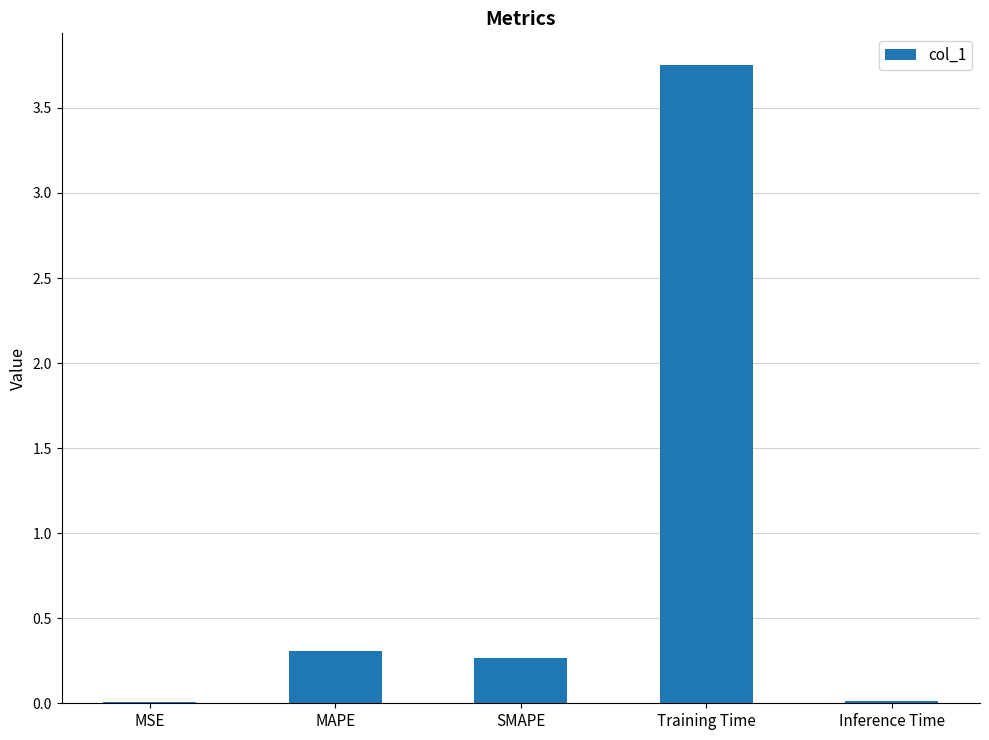

What is the change in value from MAPE to Training Time?

+3.4